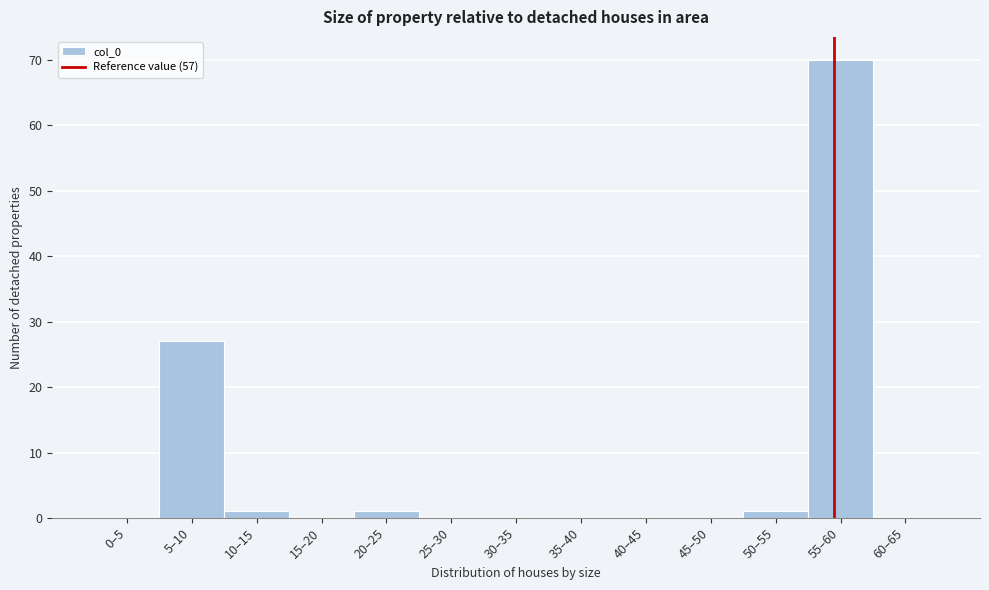

Reading right to left, what are all the values shown in this chart?

60–65=0	55–60=70	50–55=1	45–50=0	40–45=0	35–40=0	30–35=0	25–30=0	20–25=1	15–20=0	10–15=1	5–10=27	0–5=0